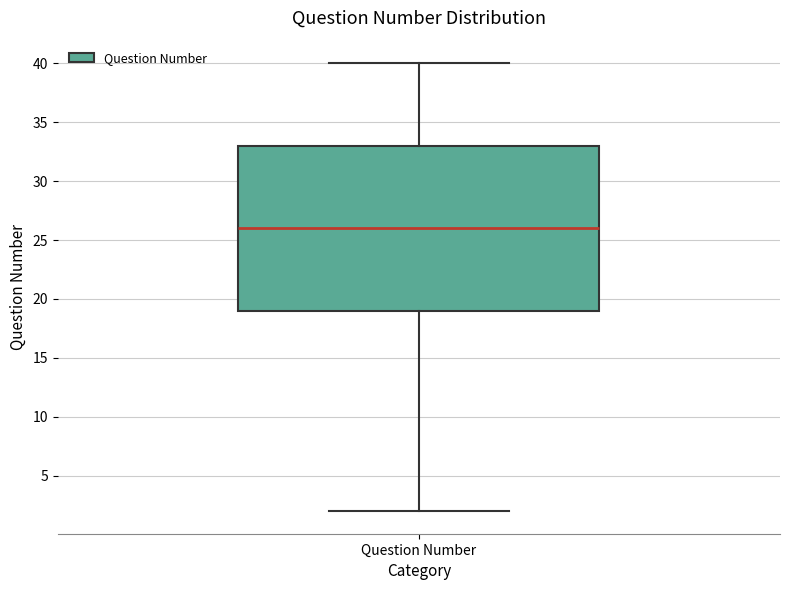

Read this box plot against the y-axis: the position of the median line, the range covered by the box, and the ends of both whiskers. The values are not printed on the chart, so give them approximately, as read against the axis.

median 26, box 19 to 33, whiskers 2 to 40